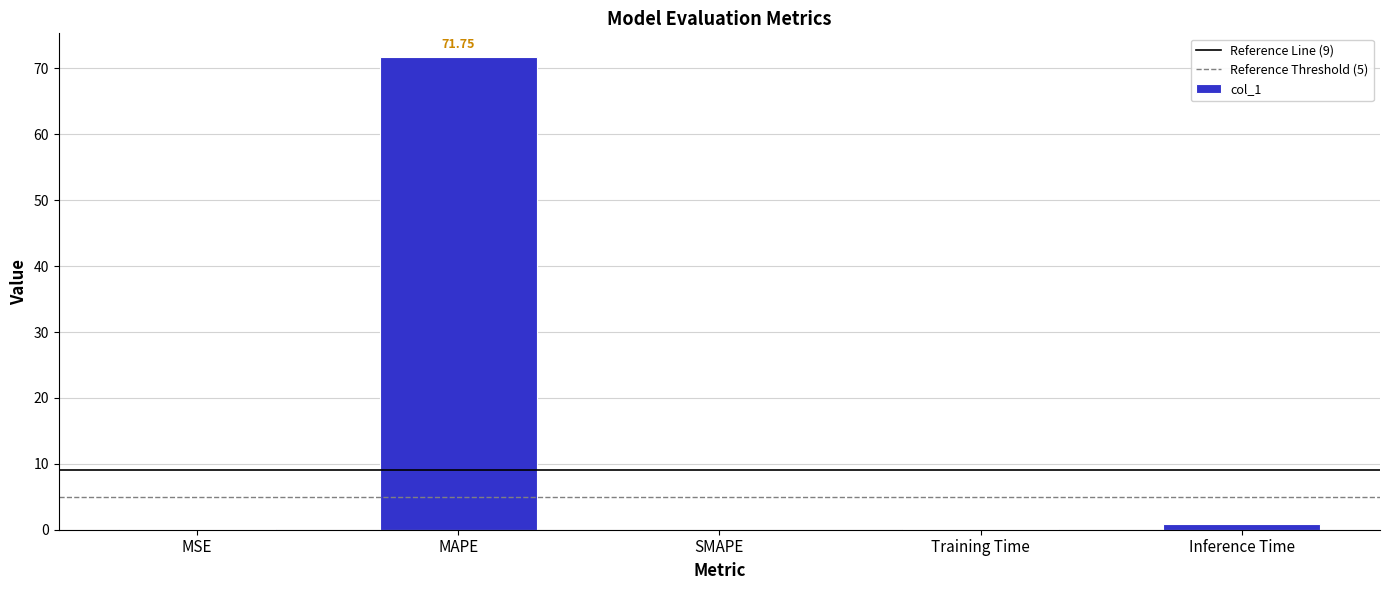

What is the sum of all values?

72.8